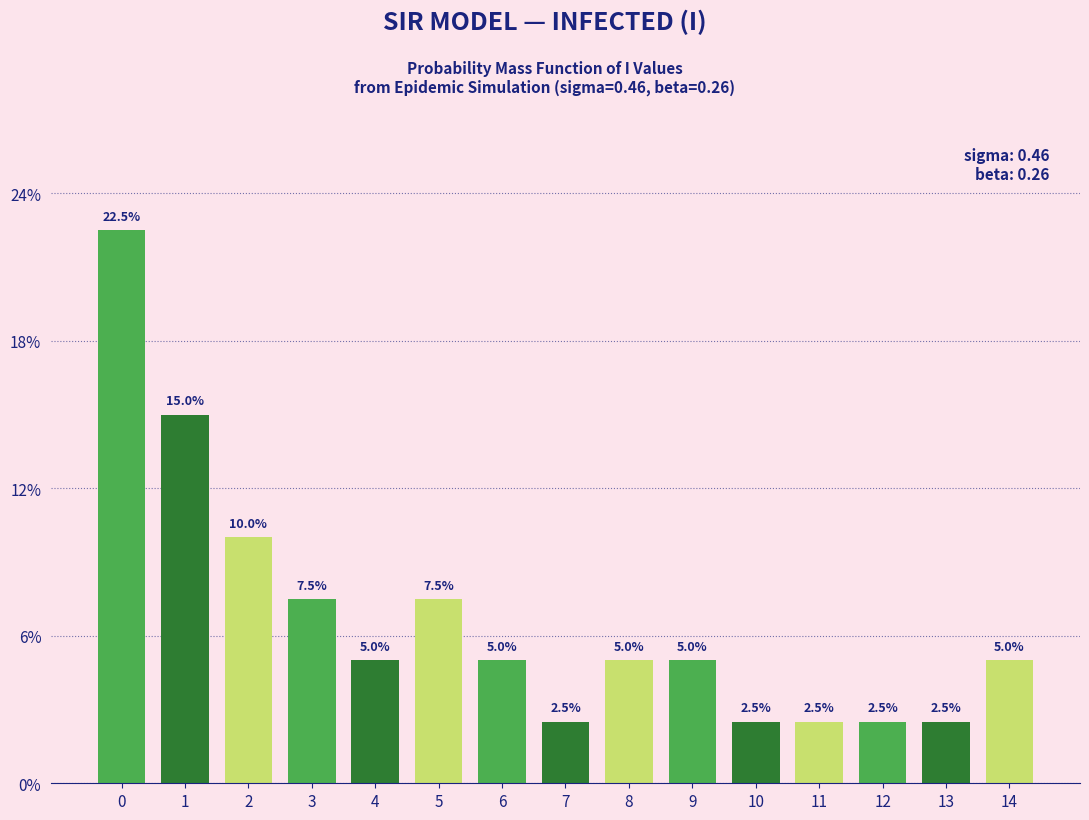

Reading left to right, extract all data points from this chart.

0=22.5	1=15.0	2=10.0	3=7.5	4=5.0	5=7.5	6=5.0	7=2.5	8=5.0	9=5.0	10=2.5	11=2.5	12=2.5	13=2.5	14=5.0